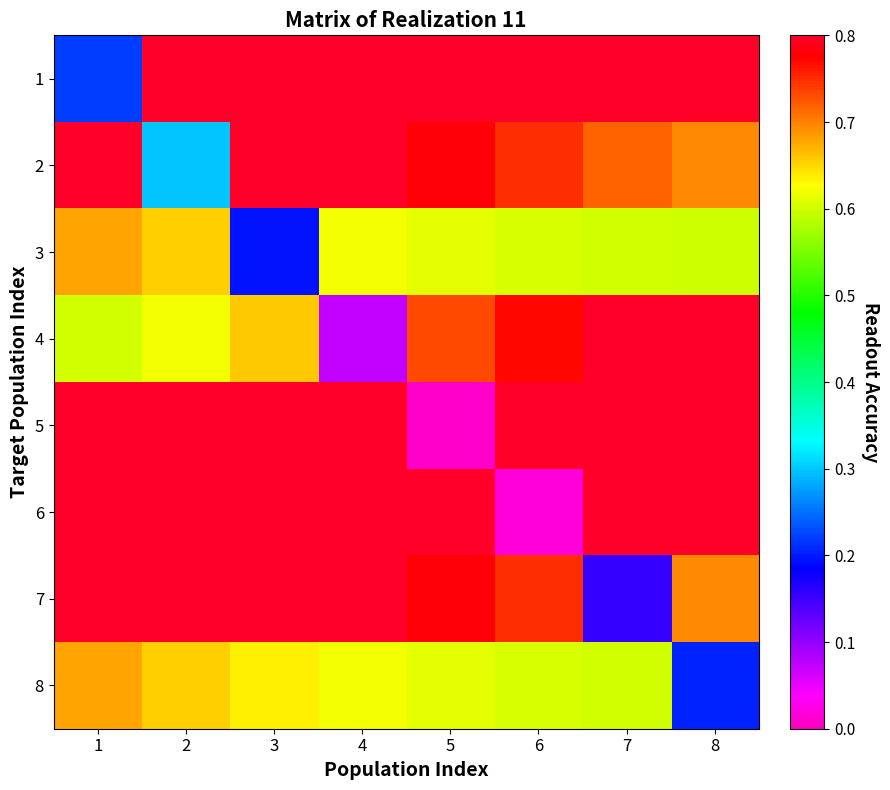

Which series has the largest range (max minus min)?

6